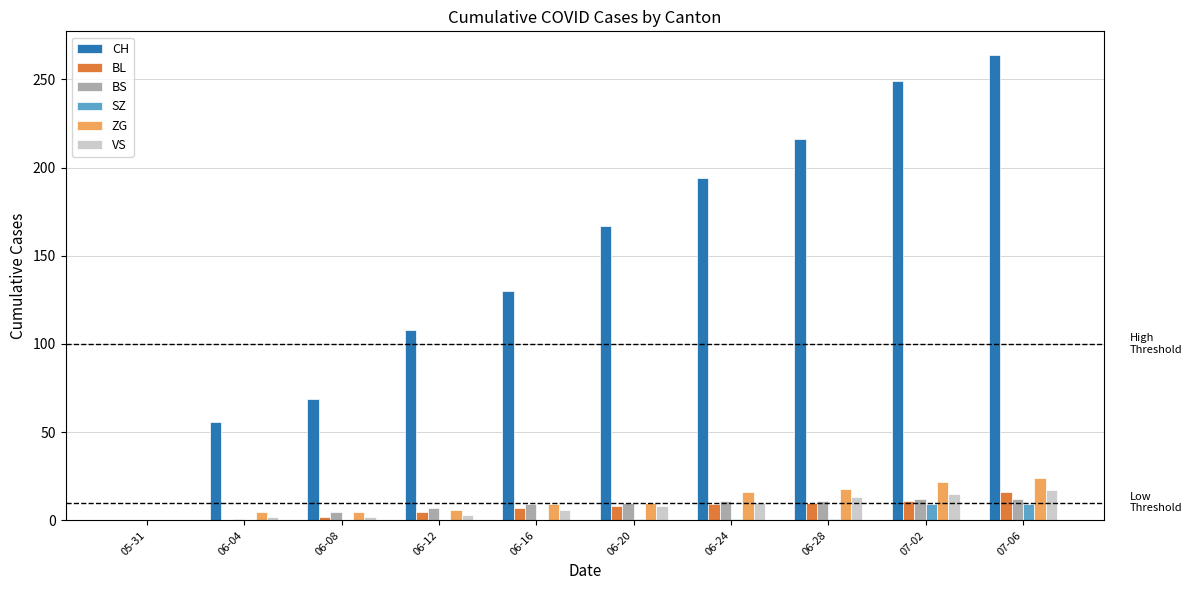

Which series has the largest total across all categories?

CH